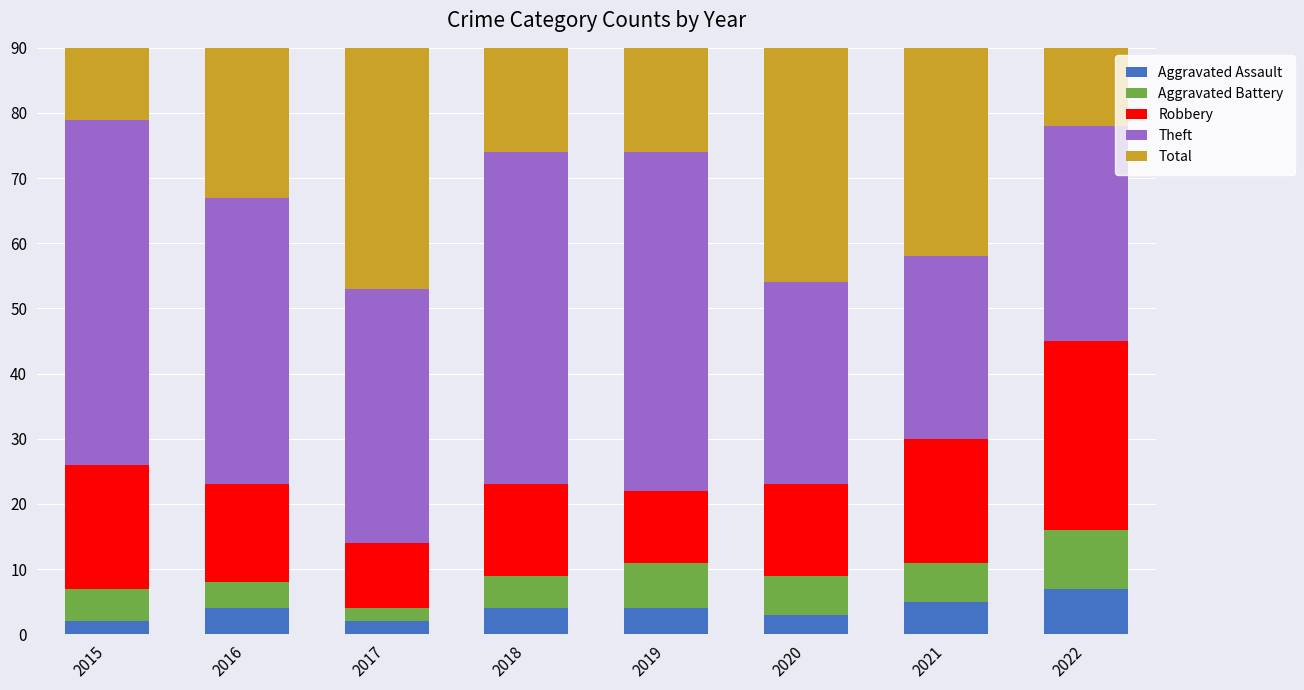

Which label corresponds to the largest value in the chart?

2022